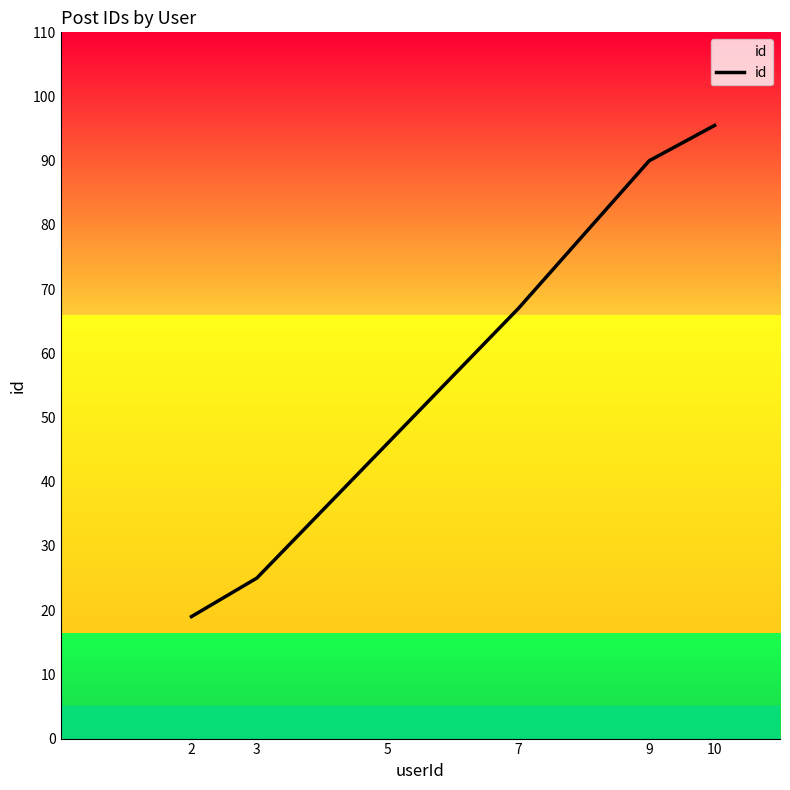

Reading left to right, extract all data points from this chart.

19.0	25.0	46.0	67.0	90.0	95.5